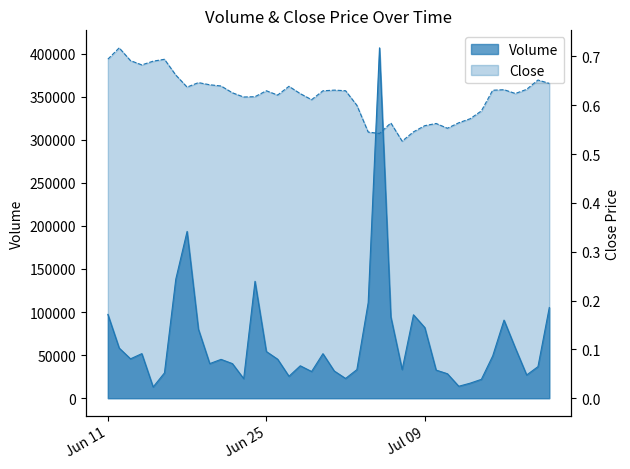

Rank the series by their maximum value, from lowest to highest.

Close, Volume